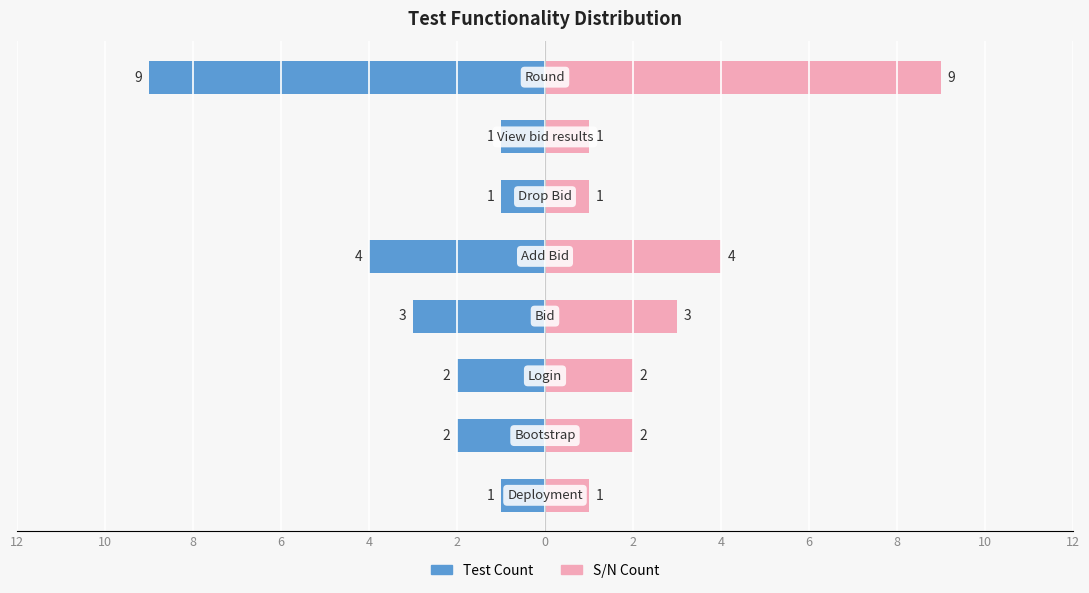

What are all the series names shown in the legend?

Test Count, S/N Count